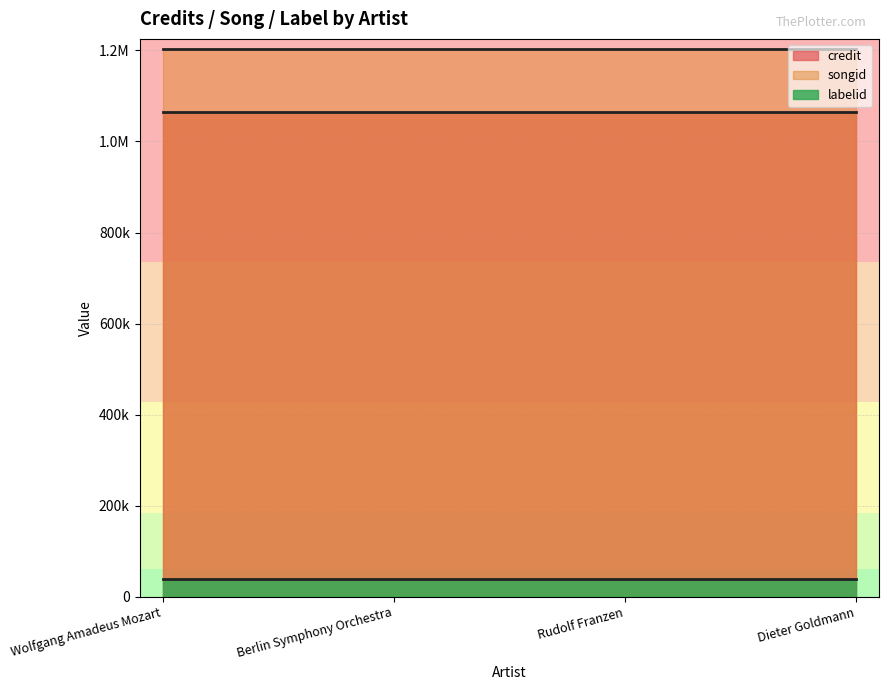

List the series in order of their peak value, lowest first.

labelid, credit, songid